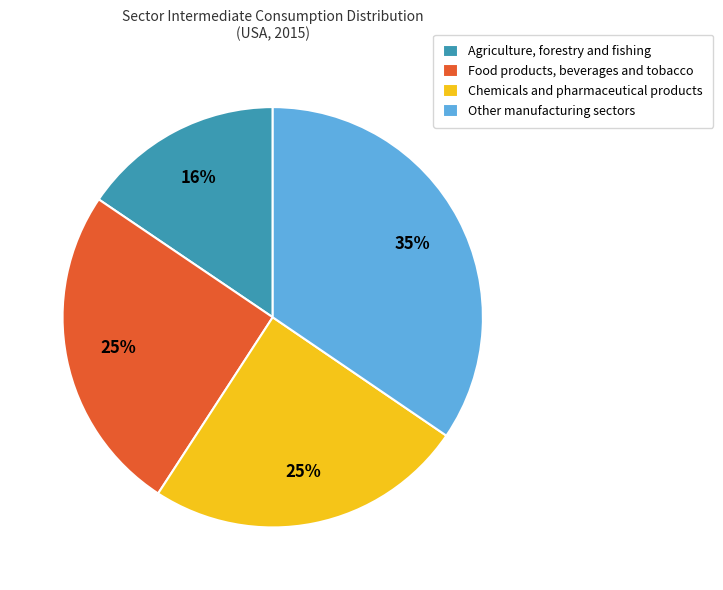

Does any single category account for the majority?

No